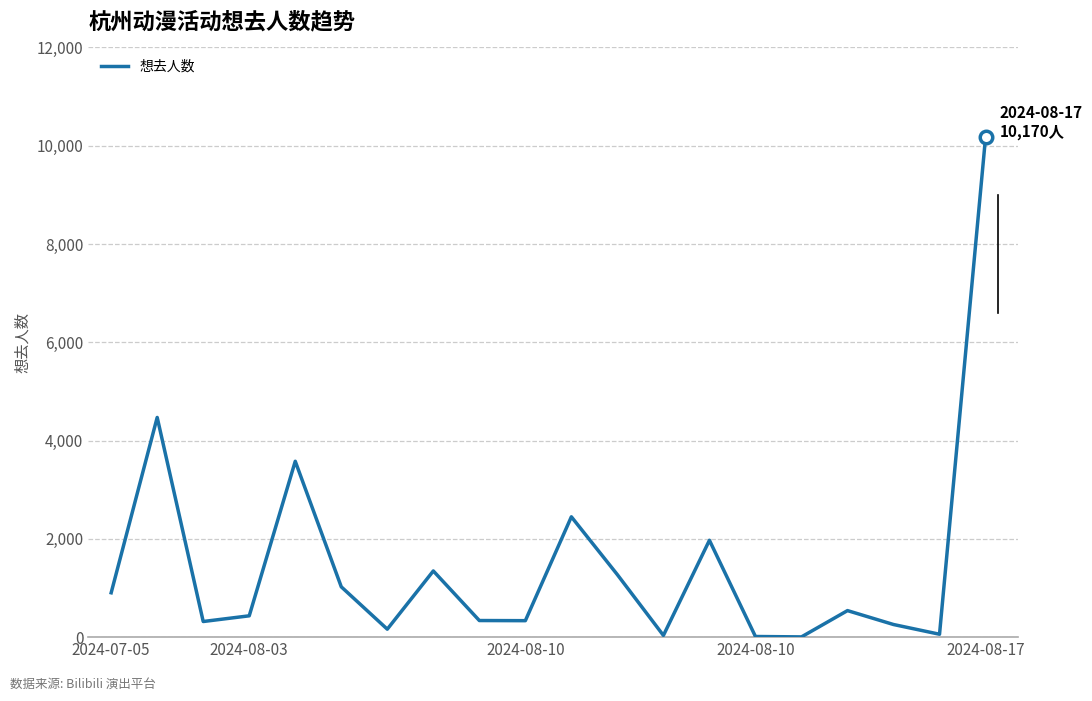

How many interior local peaks (higher than both neighbors) does the data have?

6